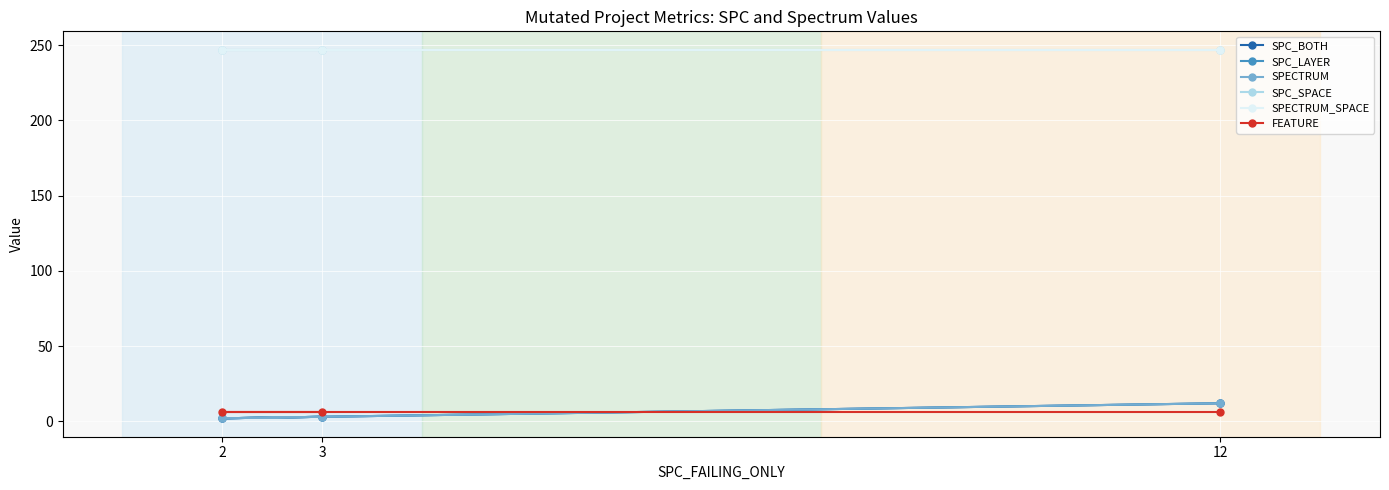

What value does the SPC_LAYER series have at 3, to the nearest 5?

5